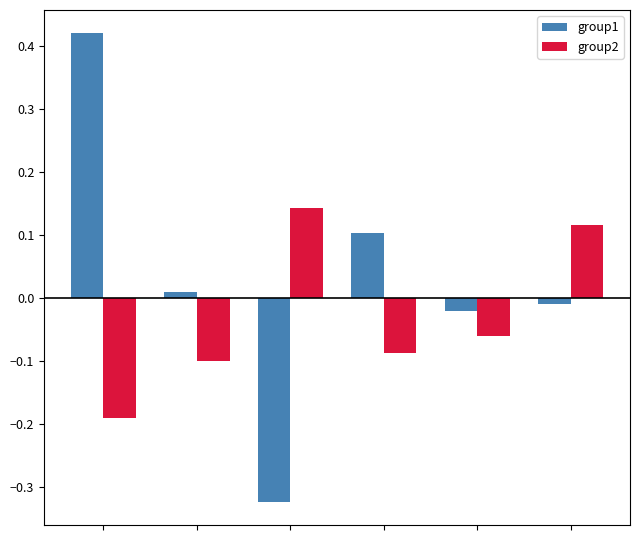

Rank the series by their maximum value, from lowest to highest.

group2, group1